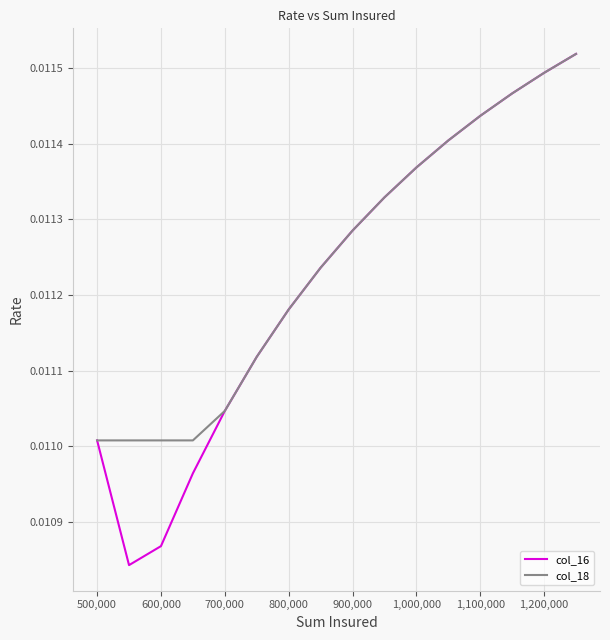

Is this an area chart (filled region under the line)?

No